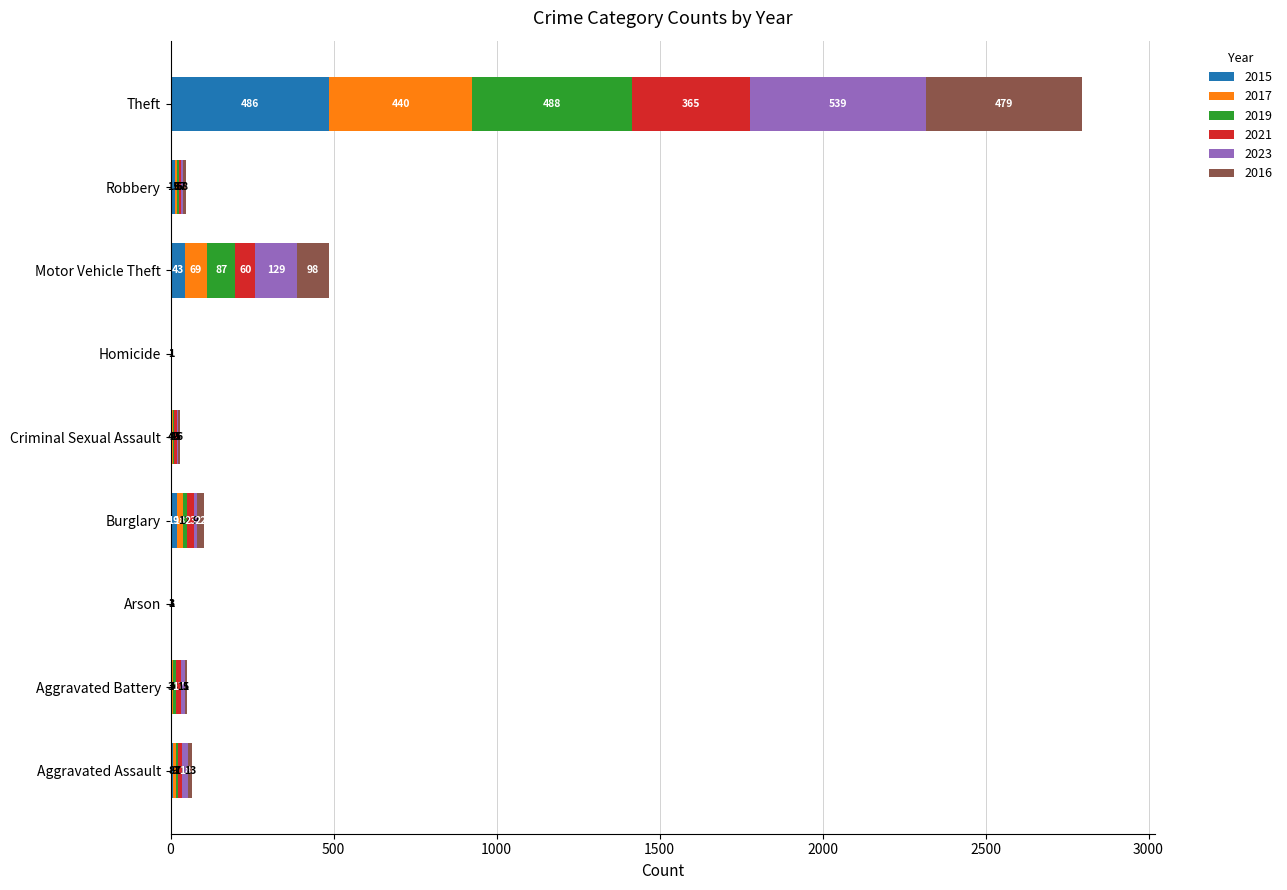

Is it true that 2015 equals 19 at Burglary?

True